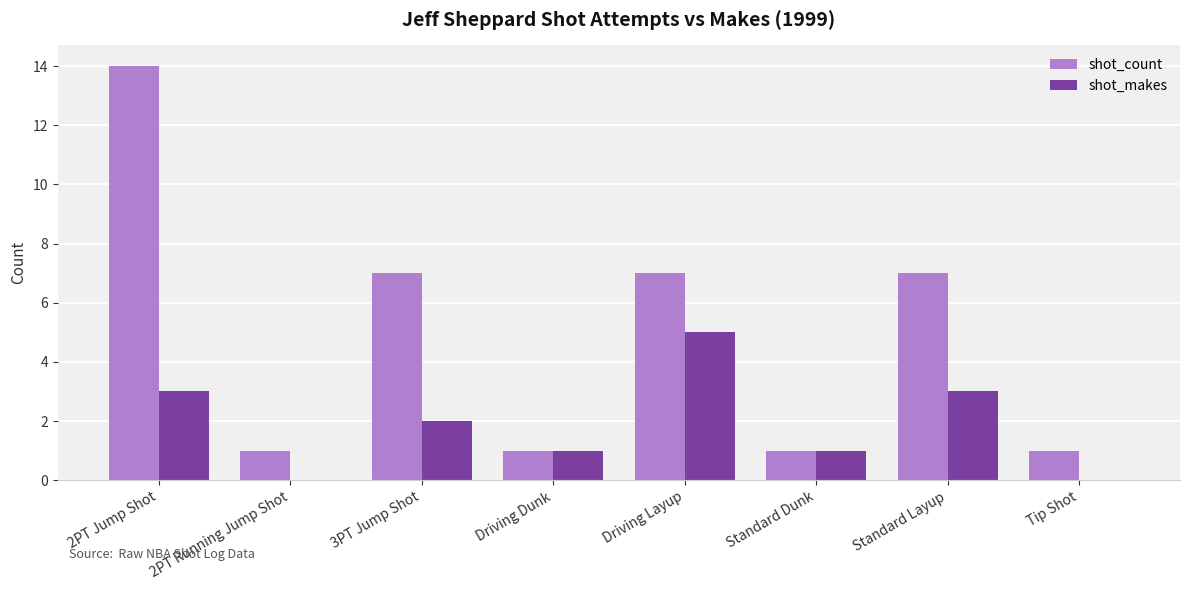

What is the sum of all shot_makes values?

15